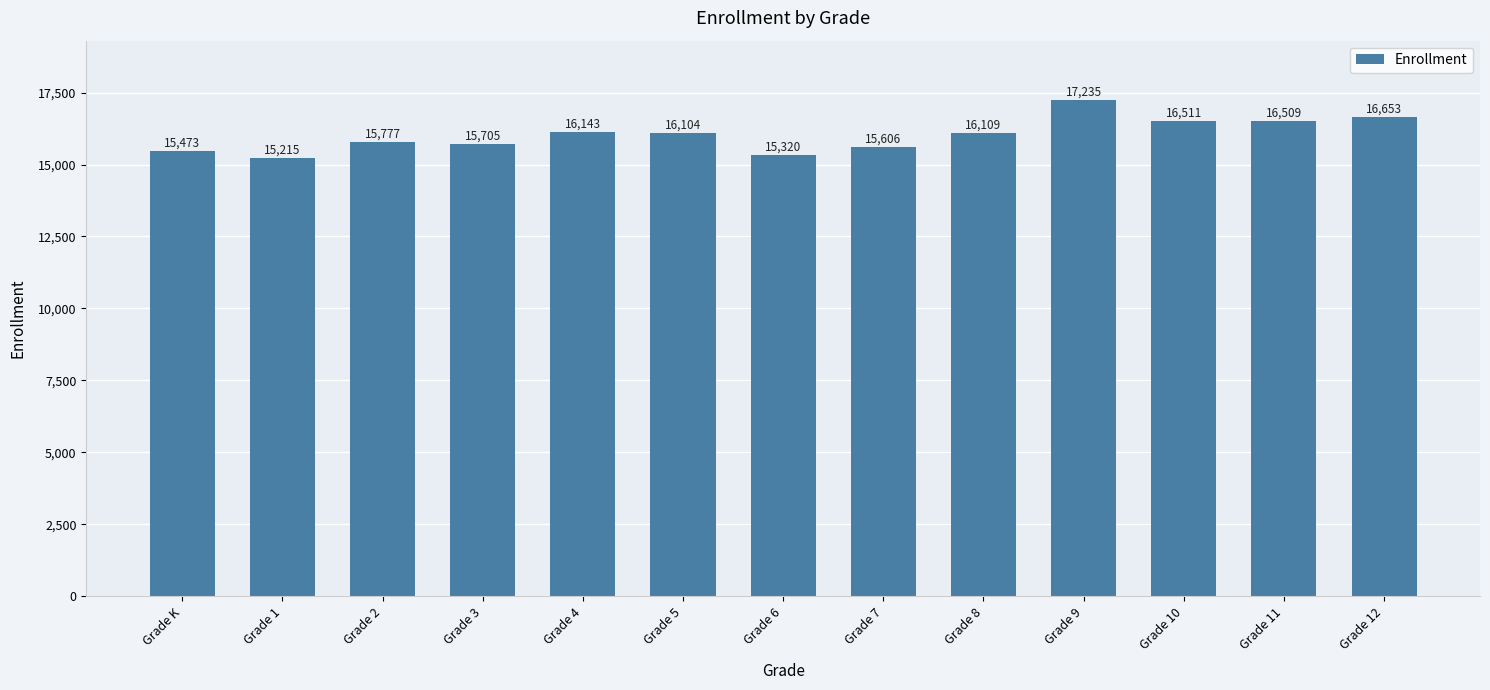

What is the average value?

16028